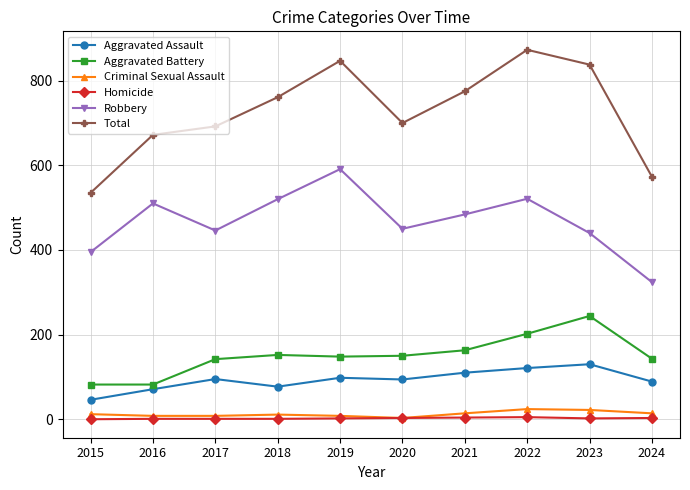

True or false: Homicide and Aggravated Battery intersect in this chart.

False